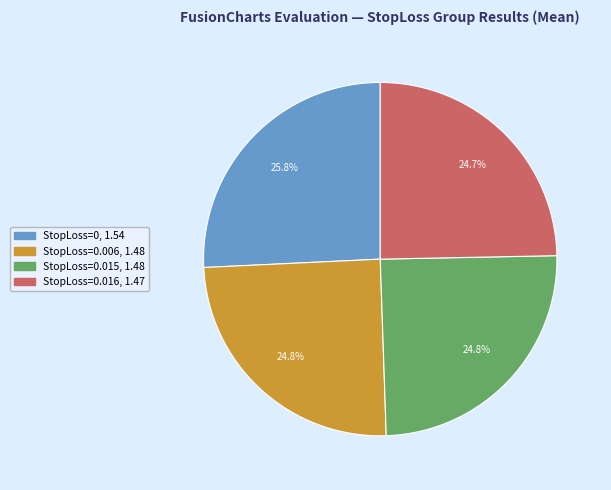

Does any single category account for the majority?

No